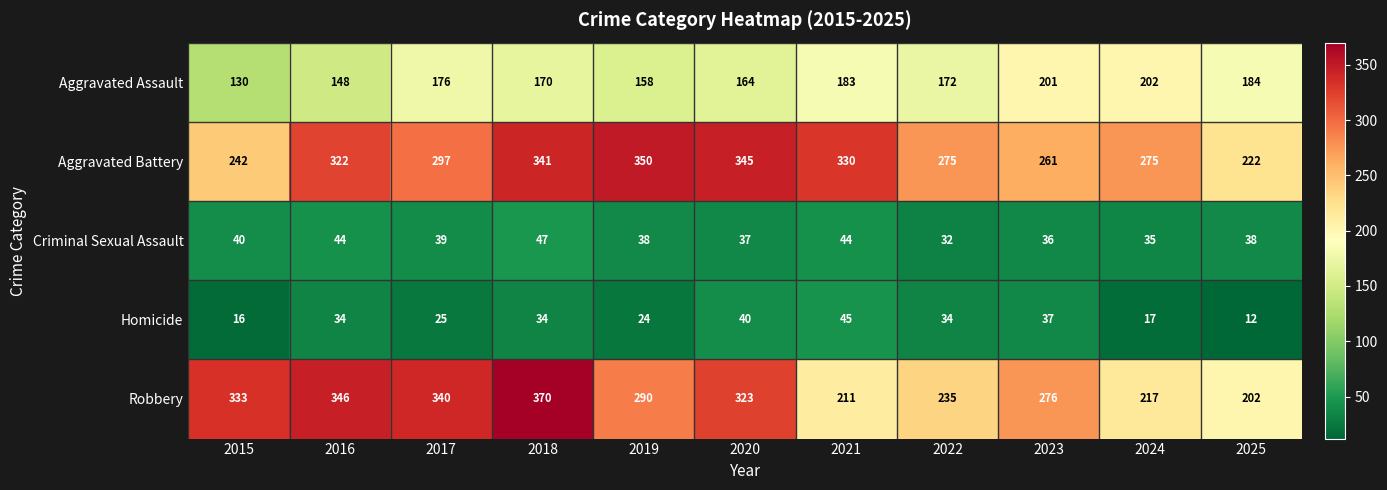

What is the average value of the Criminal Sexual Assault series?

39